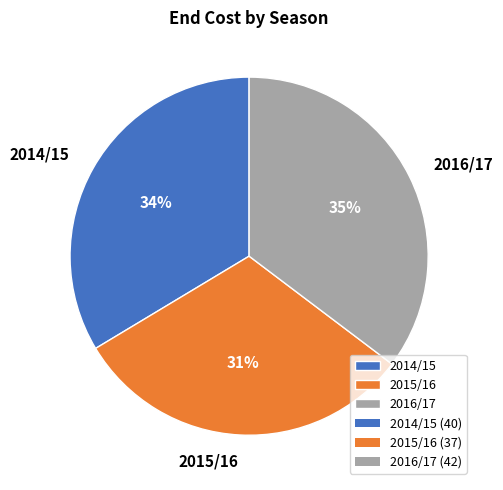

Rank the categories by value from lowest to highest.

2015/16, 2014/15, 2016/17